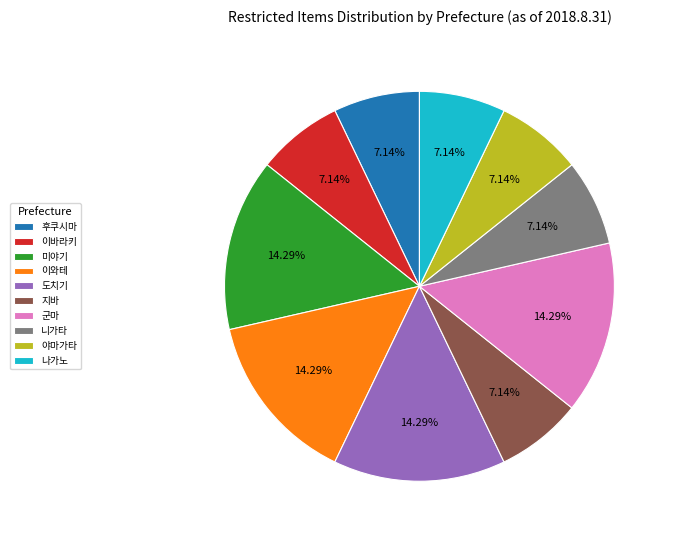

What is the ratio of the value at 군마 to the value at 야마가타?

2.0